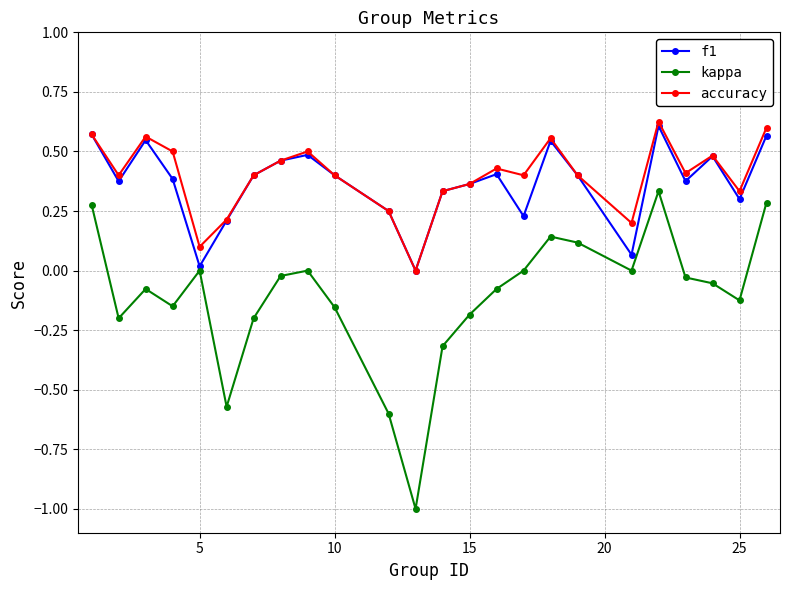

What is the lowest value of the kappa series?

-1.0